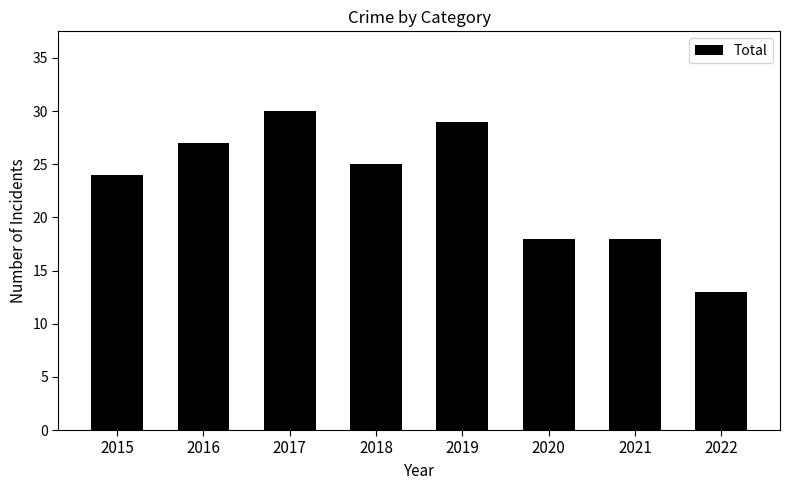

What is the average value?

23